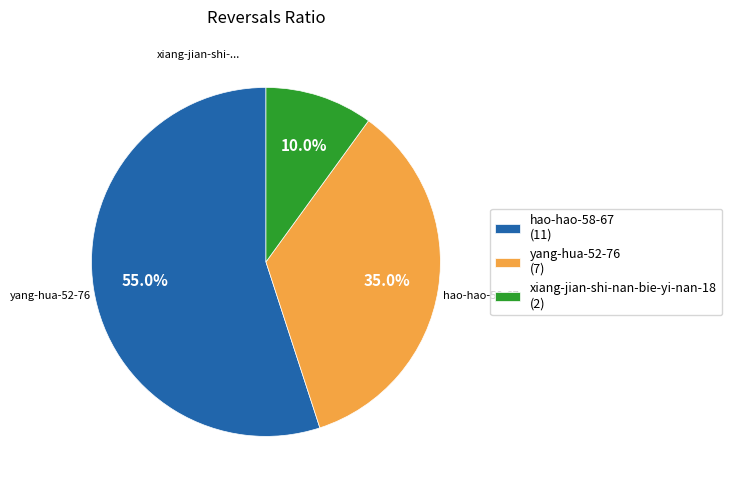

What is the ratio of the value at yang-hua-52-76 (7) to the value at xiang-jian-shi-nan-bie-yi-nan-18 (2)?

3.5